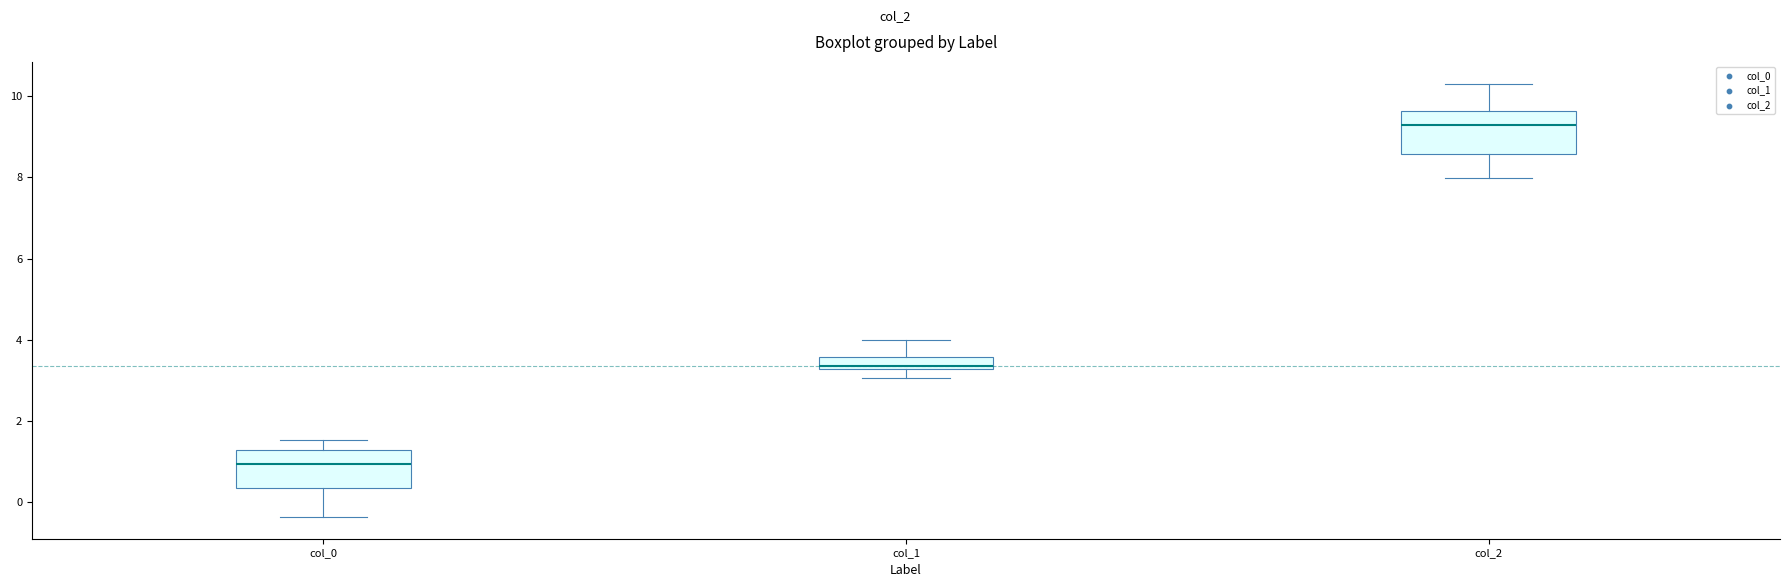

Where is the lower edge of the box for col_0 on the y-axis? The values are not printed on the chart, so give them approximately, as read against the axis.

0.4